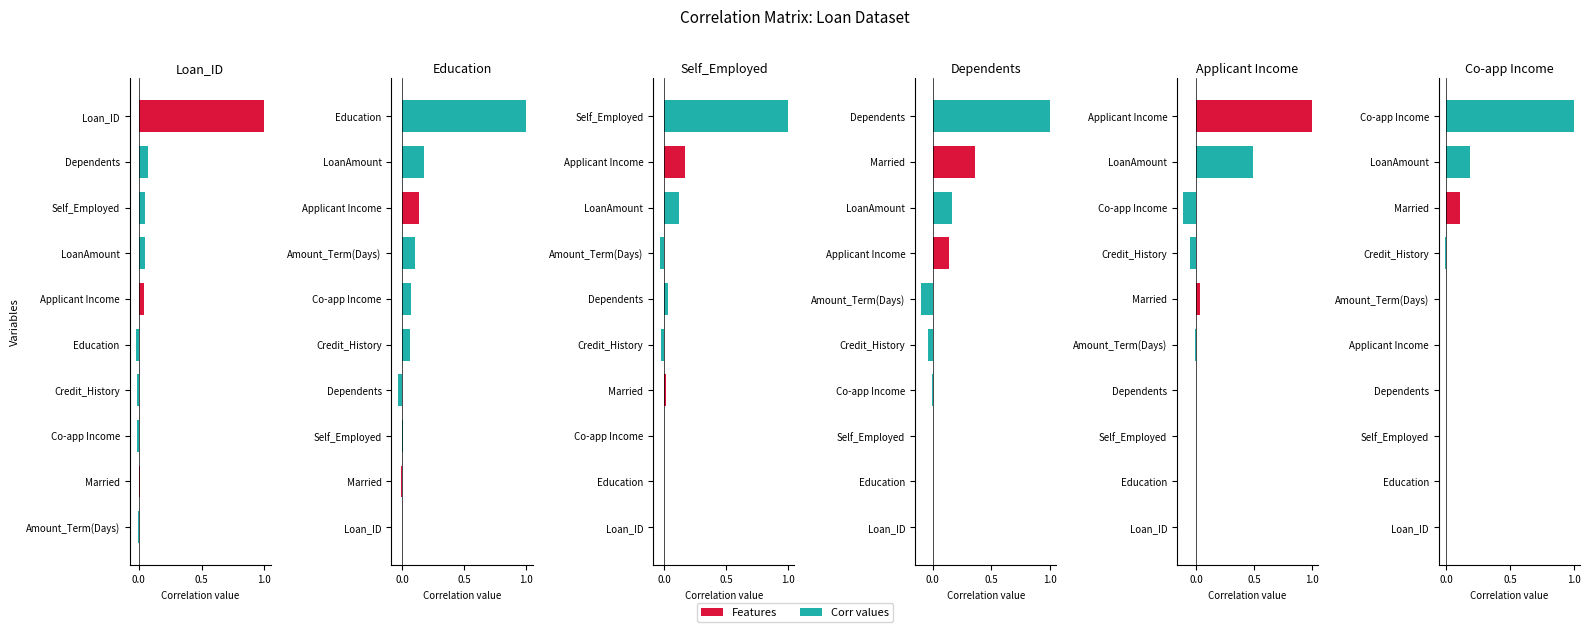

Between Dependents and Credit_History, which is larger?

Dependents